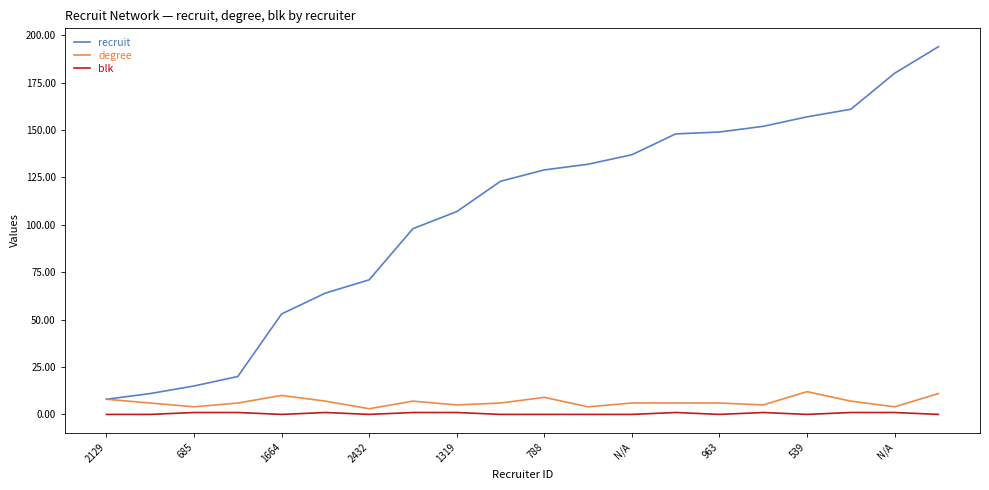

What is the maximum value shown in the chart?

194